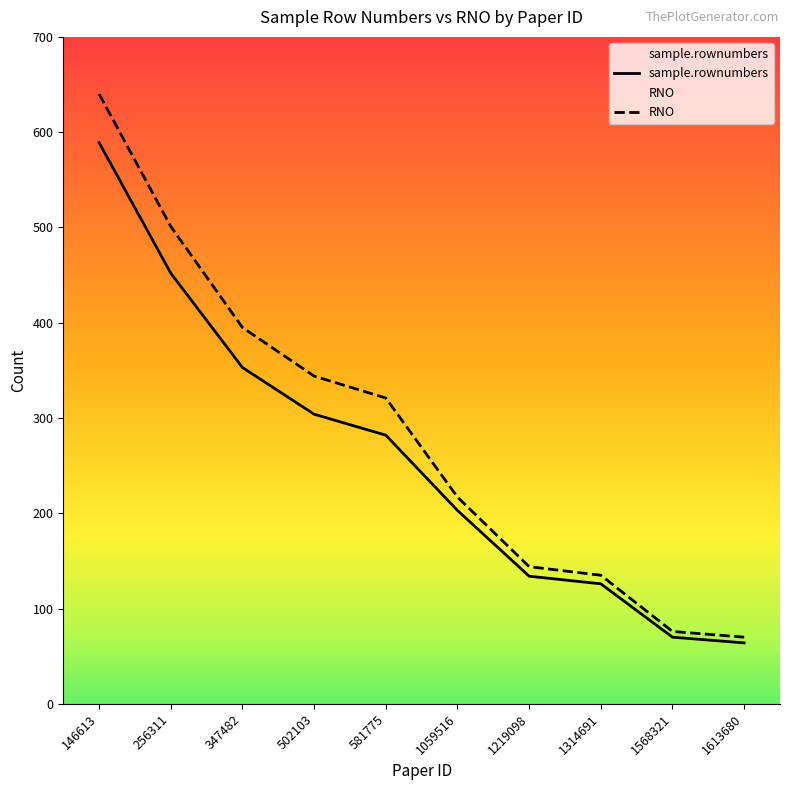

What is the value of the RNO point at the 4th from the left?

344